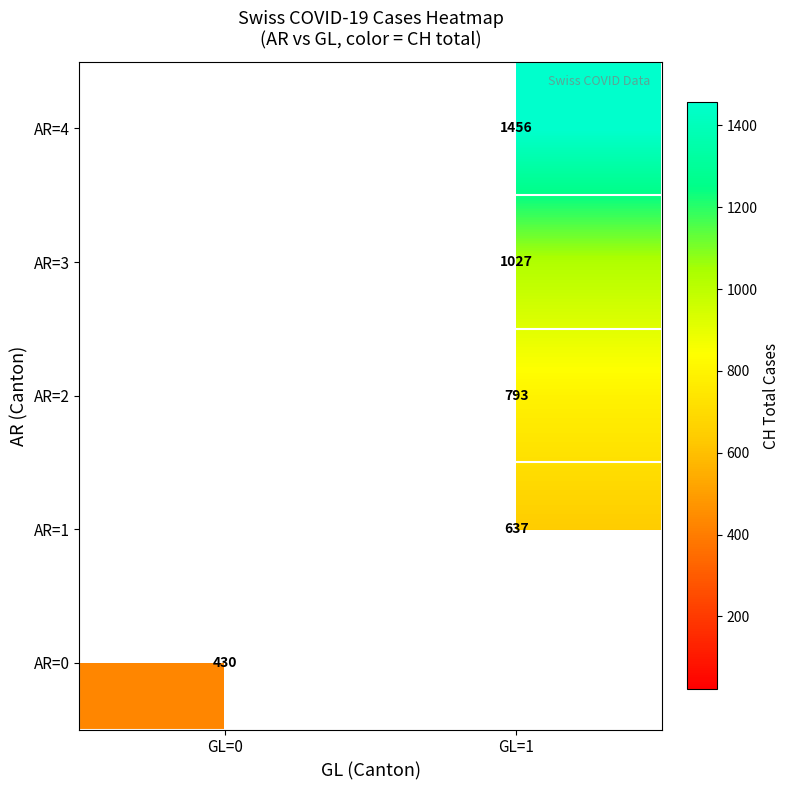

Between GL=1 and GL=0, which is larger?

GL=0